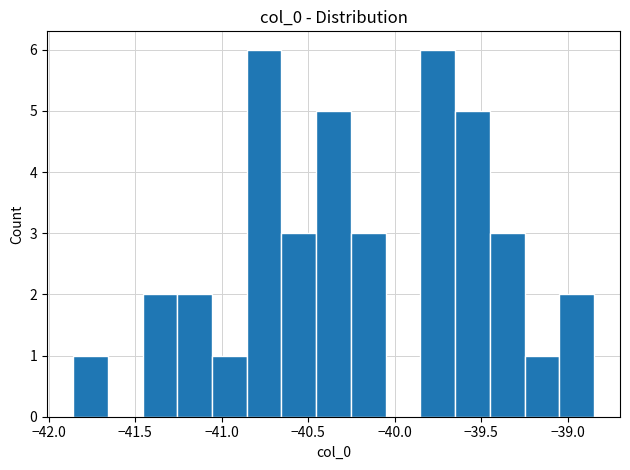

How tall is the bar that spans -39.25 to -39.05 on the x-axis? Neither the bar edges nor the heights are printed on the chart, so give them approximately, as read against the axes.

1